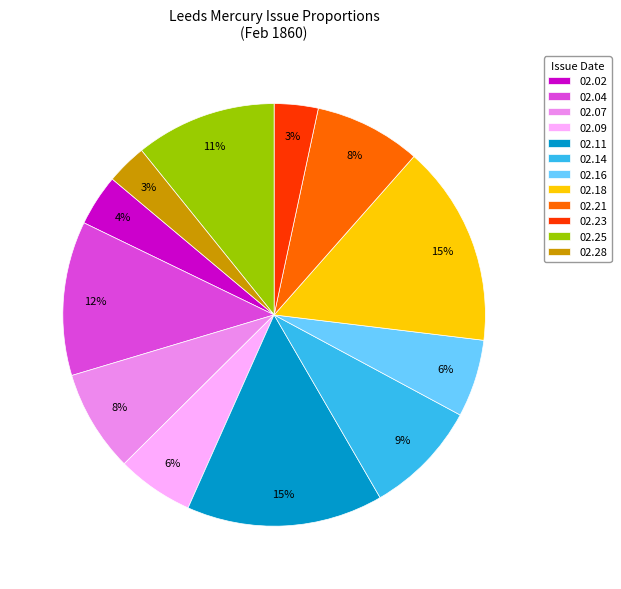

Which has a higher value, 02.04 or 02.11?

02.11